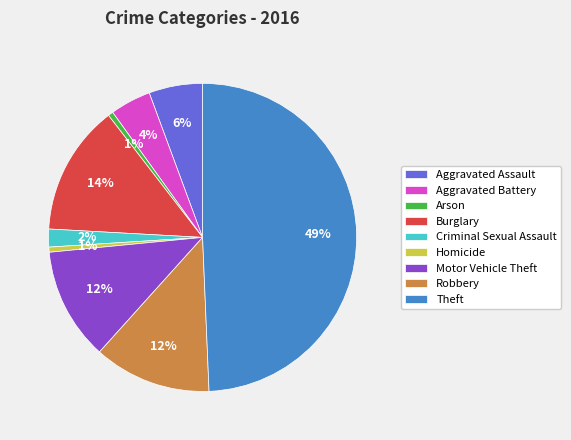

Which category has the biggest portion of the pie?

Theft